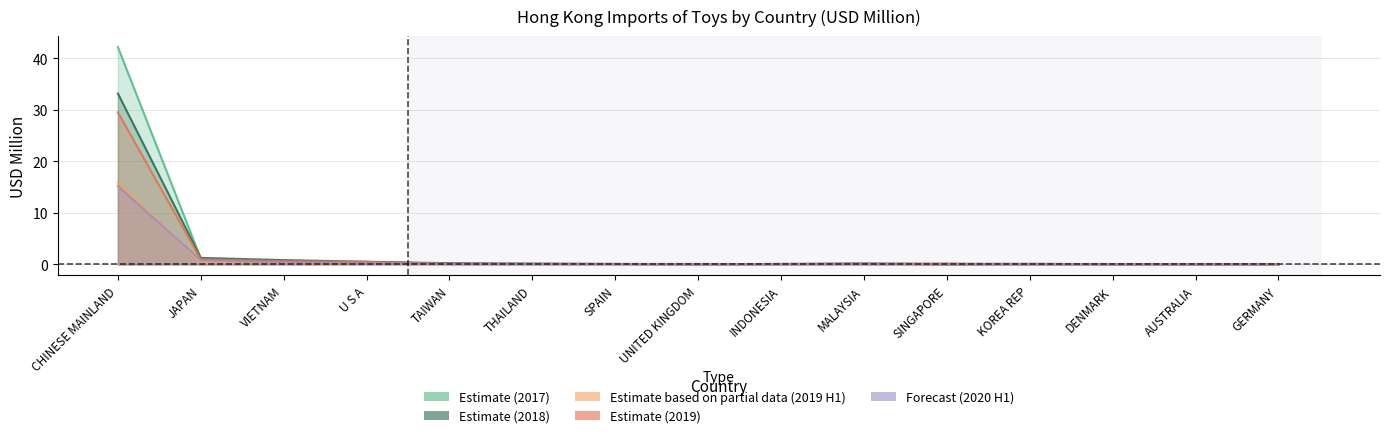

At which category is the sum across all series the highest?

CHINESE MAINLAND